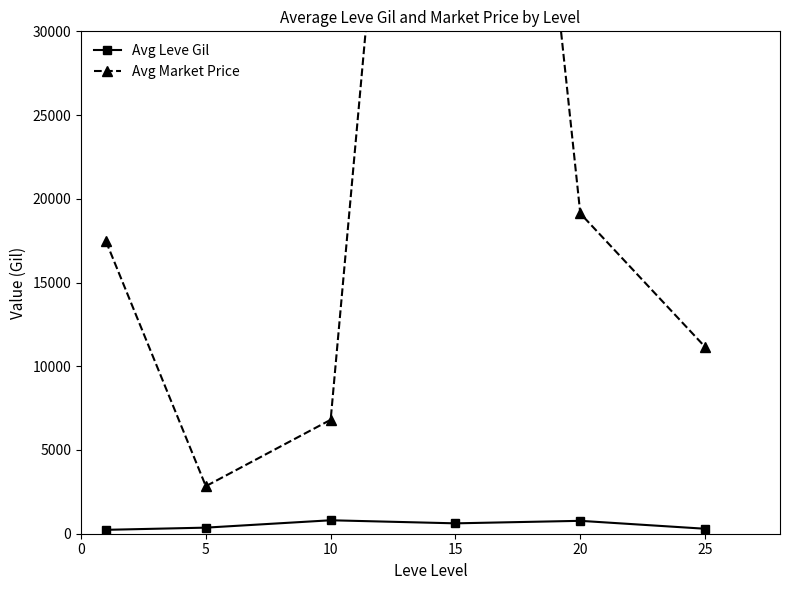

How many data points in Avg Market Price are above 17456?

3